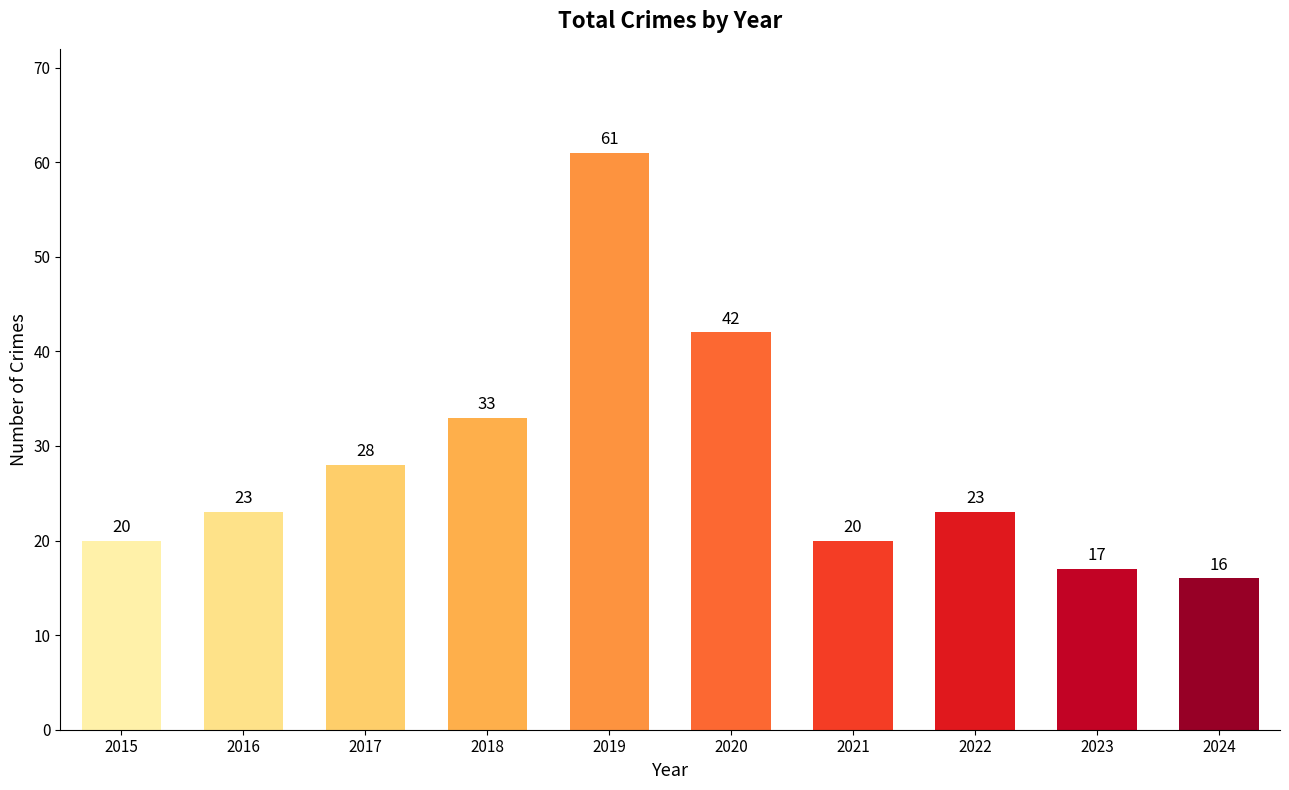

What is the value of the 10th bar from the left?

16